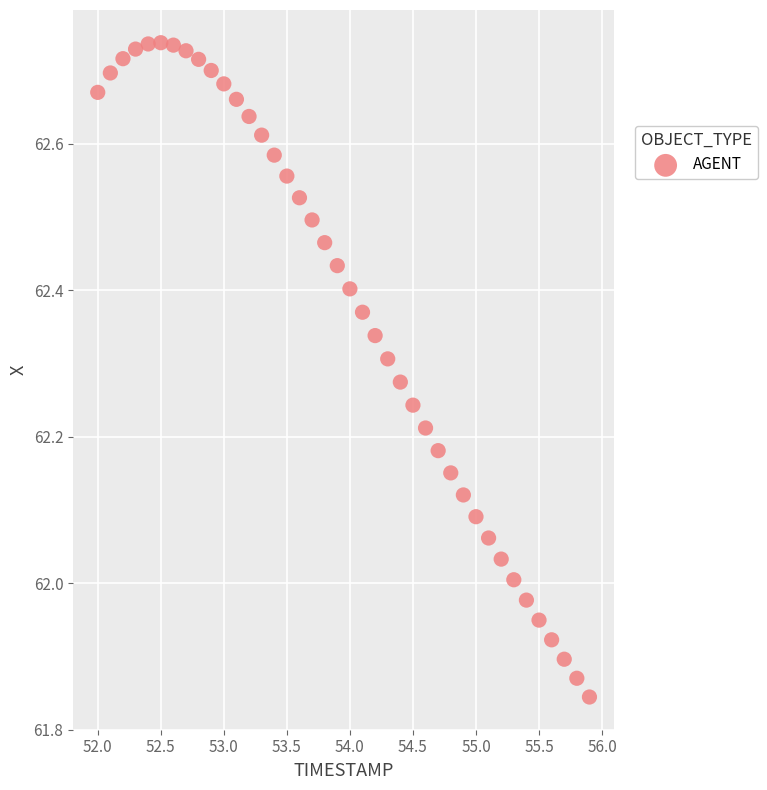

What is the range of X values (max minus min)?

3.9